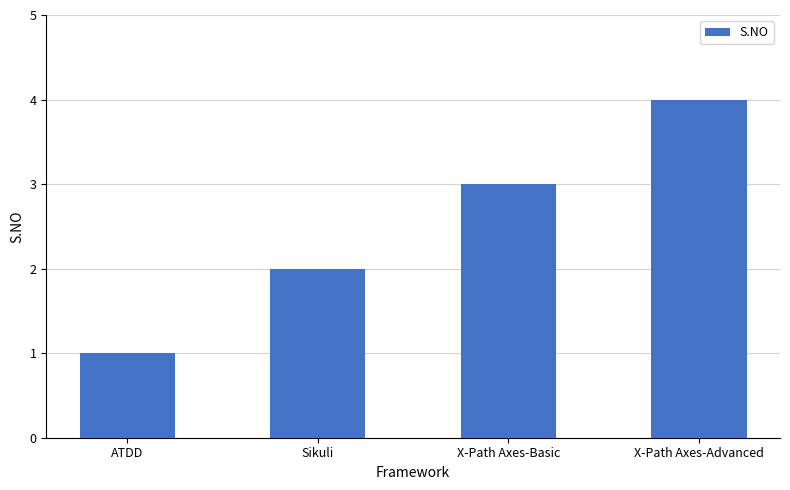

Rank the categories by value from lowest to highest.

ATDD, Sikuli, X-Path Axes-Basic, X-Path Axes-Advanced